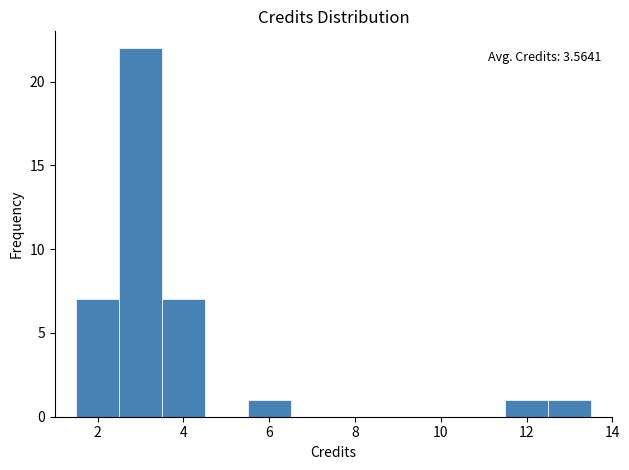

Which range on the x-axis has the tallest bar?

2.5 to 3.5